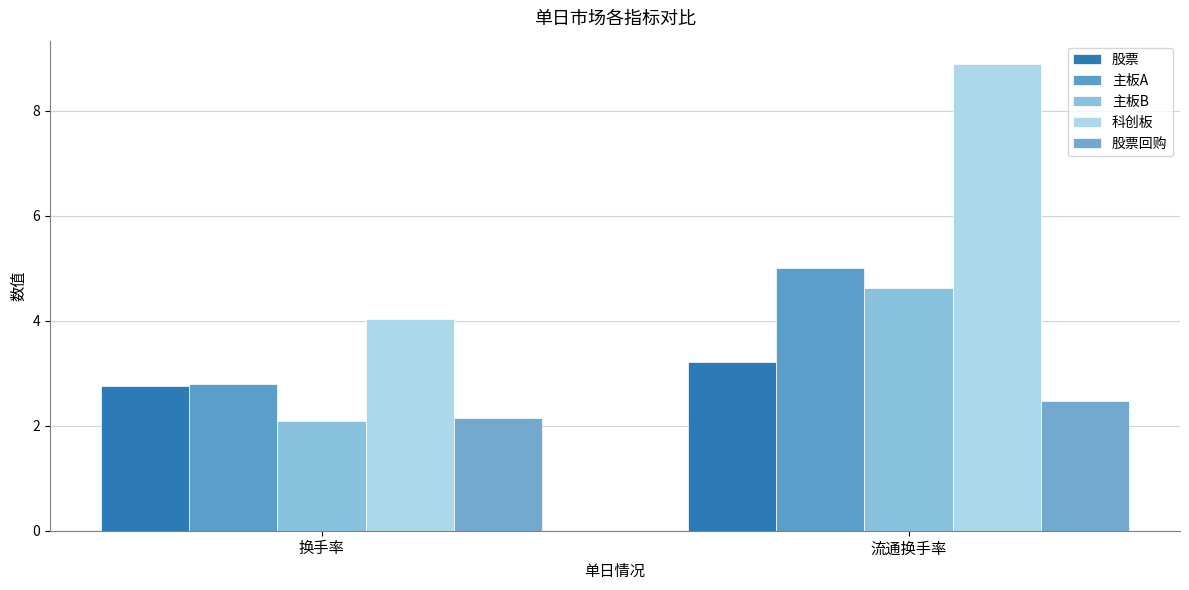

Reading left to right, transcribe all the data shown in this chart.

股票: 2.8	3.2
主板A: 2.8	5.0
主板B: 2.1	4.6
科创板: 4.0	8.9
股票回购: 2.1	2.5